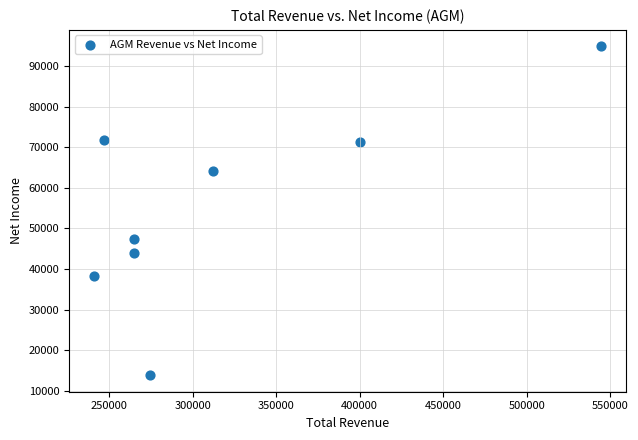

What Y value in the scatter plot is closest to 54350?

47400